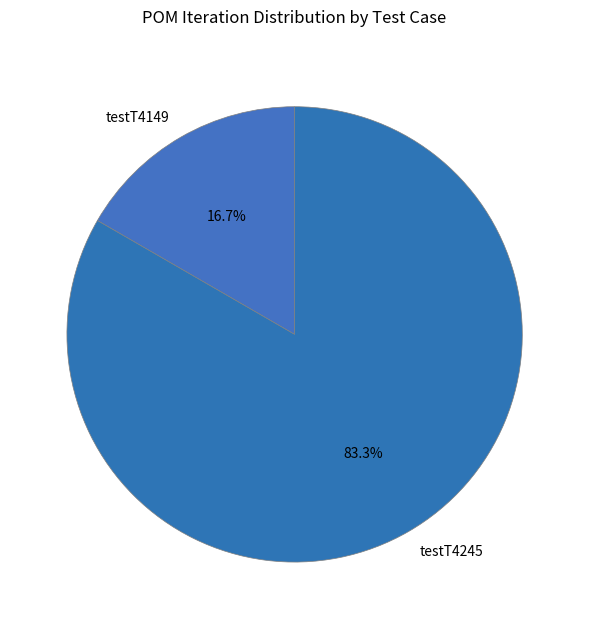

What portion of the pie excludes testT4245?

16.7%